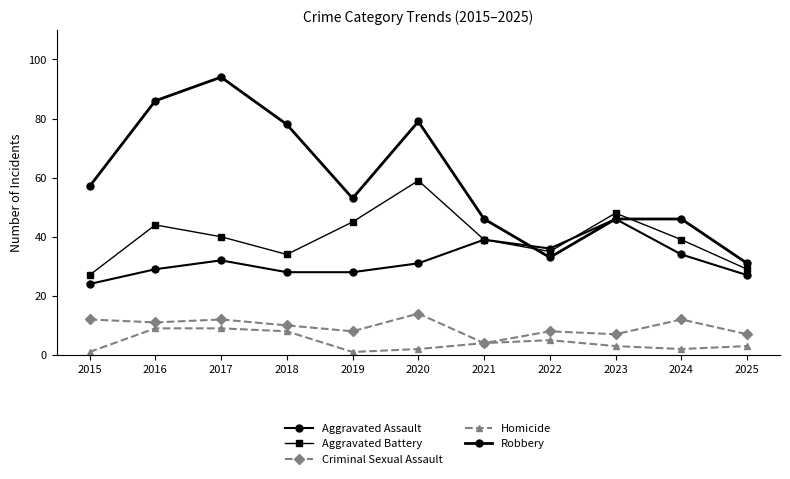

At which category does Robbery reach its first local peak?

2017